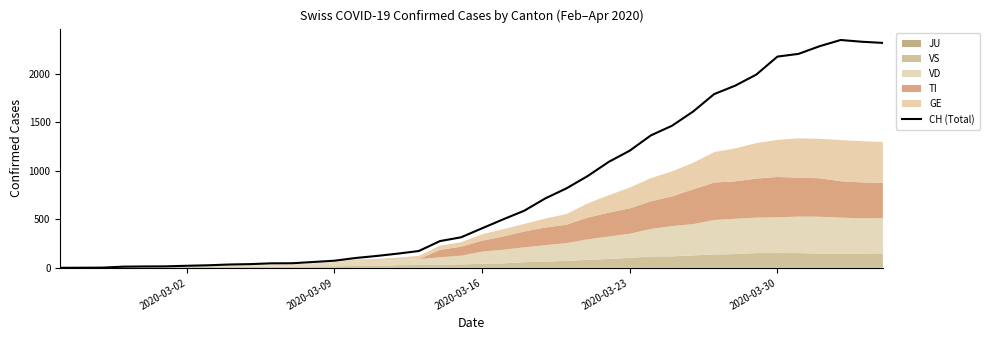

Which label corresponds to the smallest value in the chart?

2020-03-02